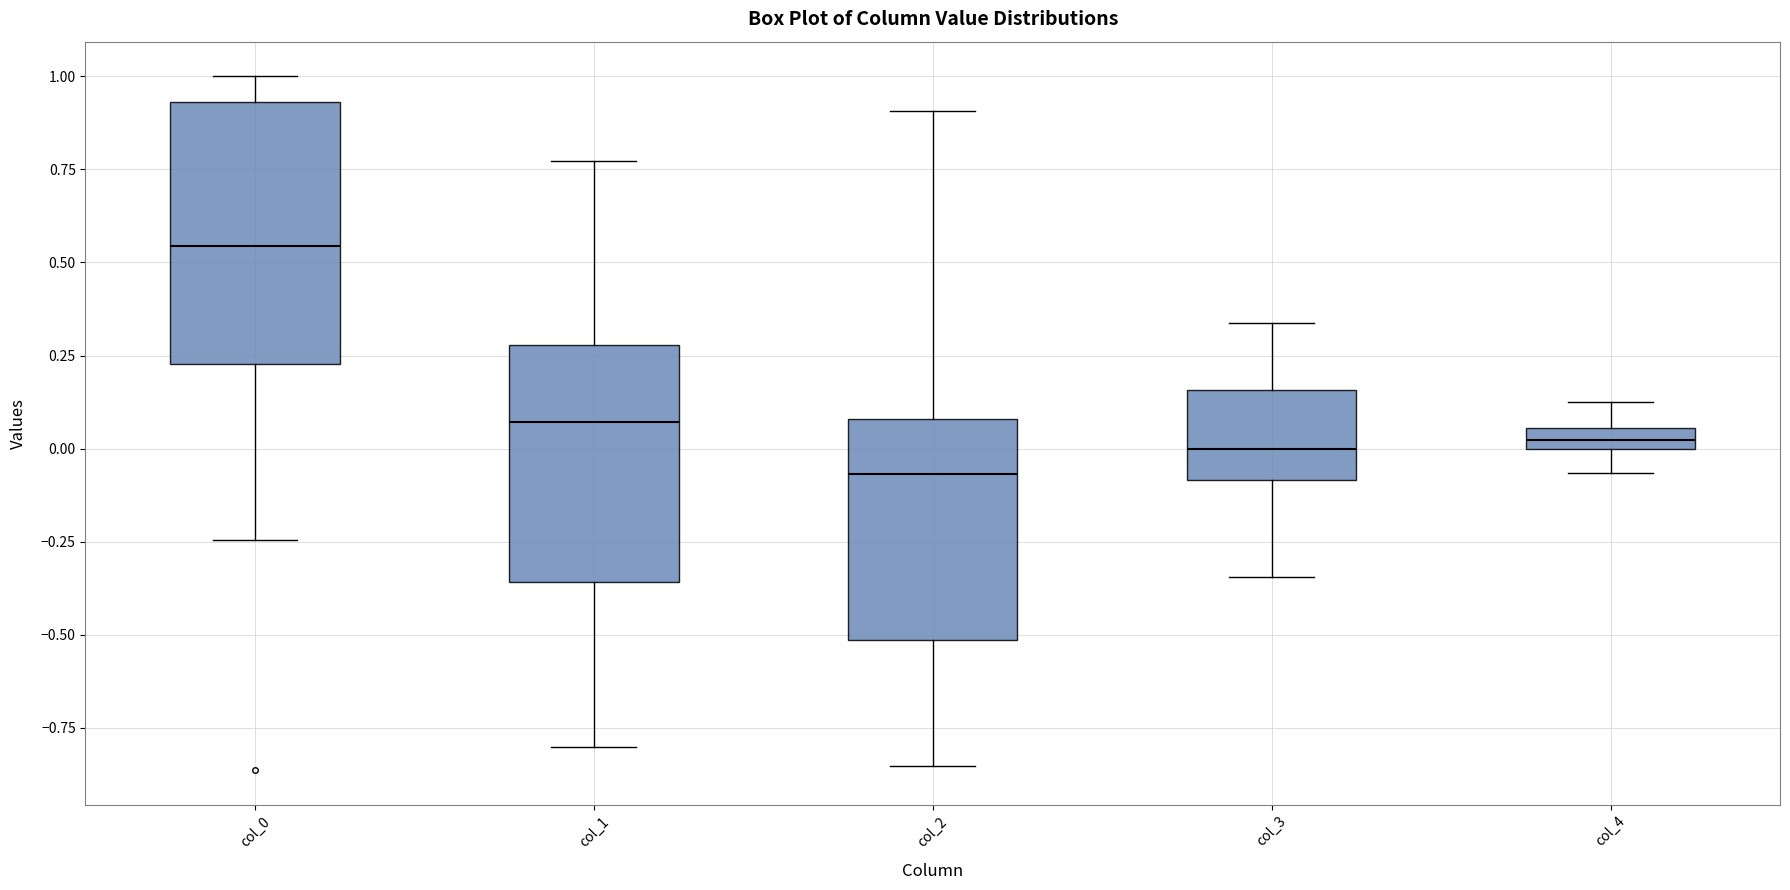

Where does the median line of the box for col_3 sit on the y-axis? The values are not printed on the chart, so give them approximately, as read against the axis.

0.00